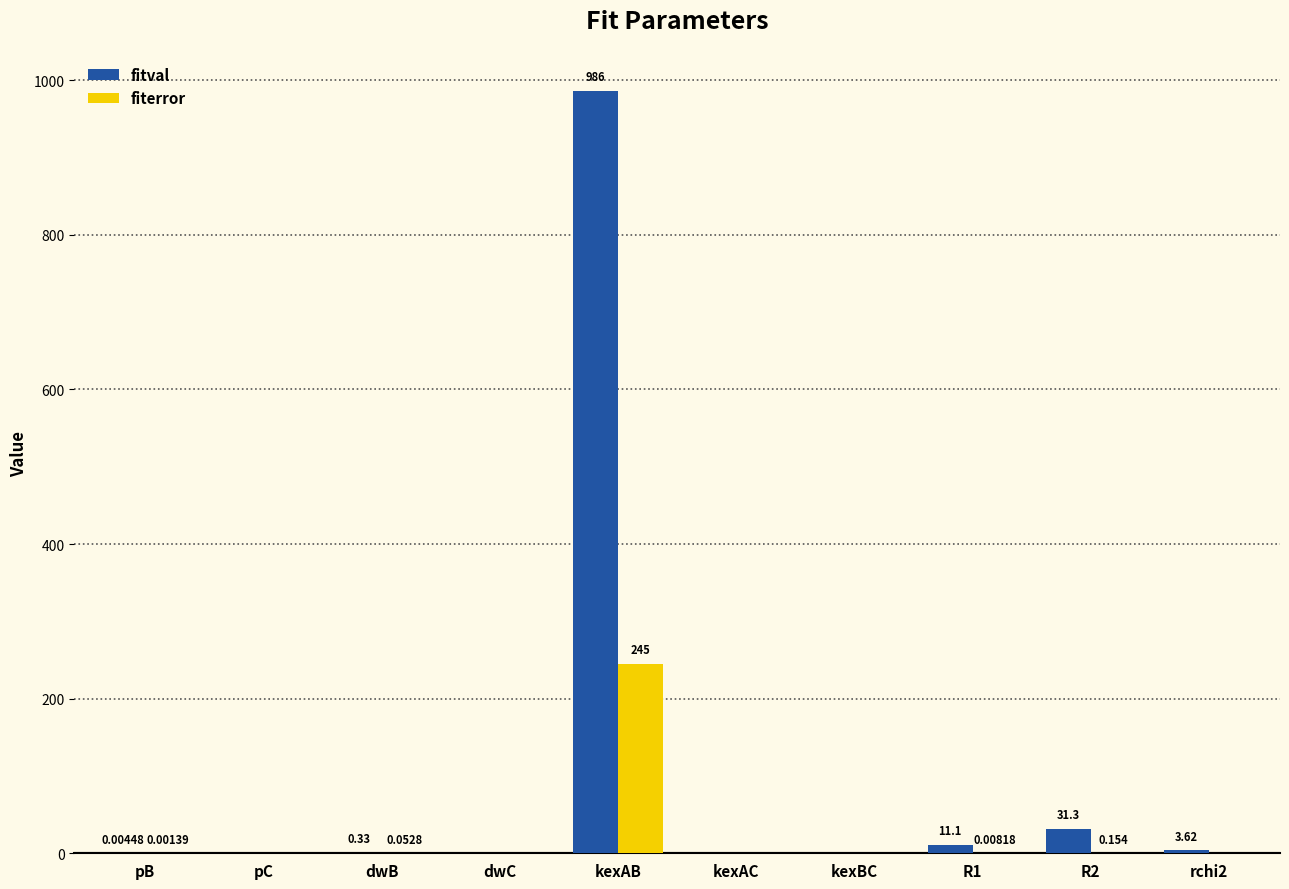

Which series changed the most between dwB and kexAB?

fitval